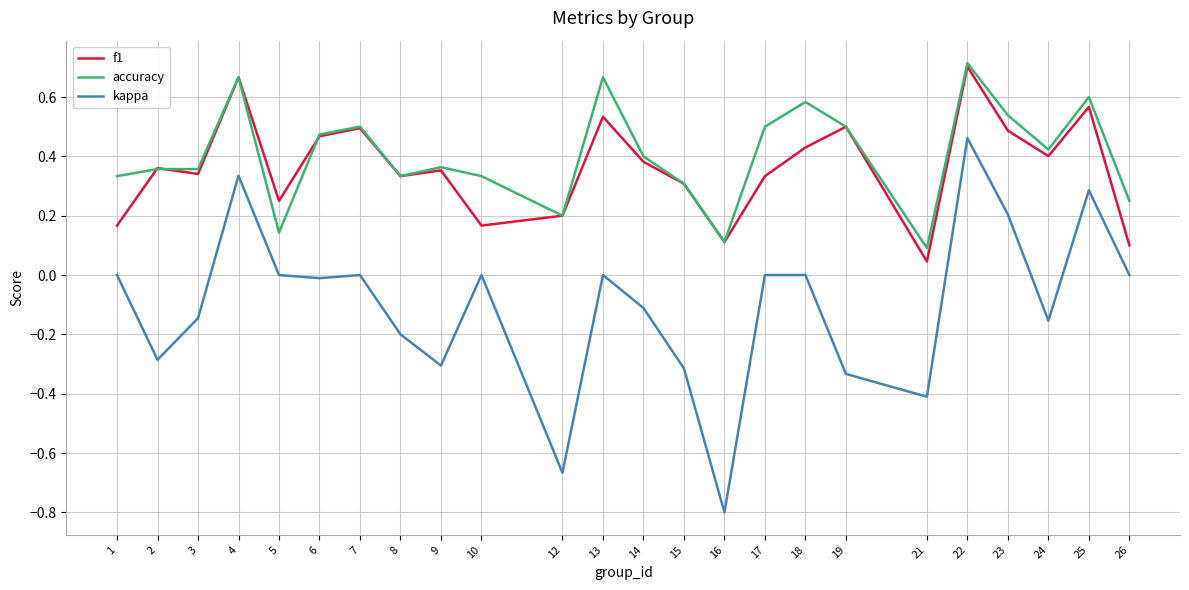

What is the smallest value displayed?

-0.8